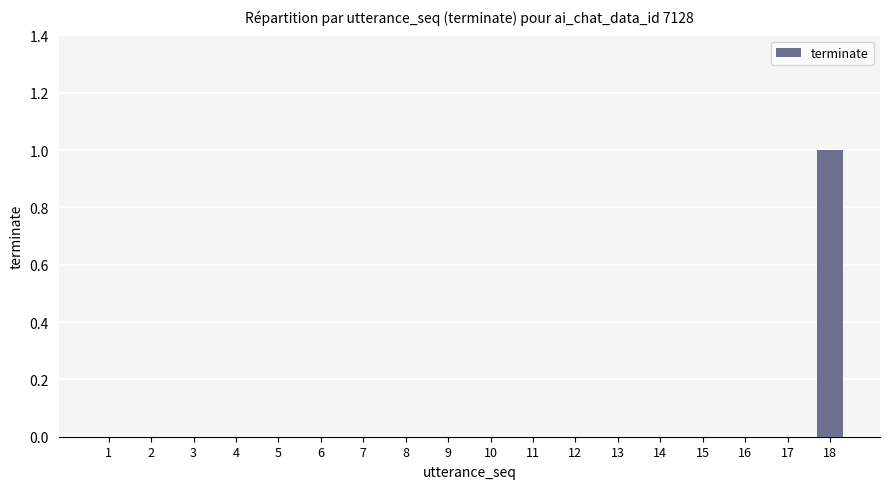

Which category has the highest value across all series?

18